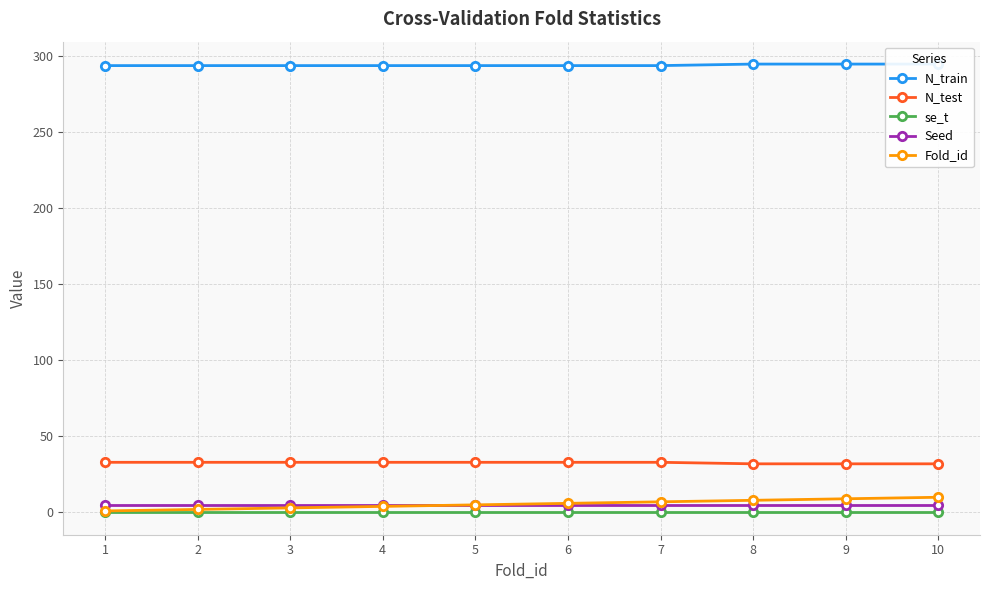

Reading left to right, extract all data points from this chart.

N_train: 294.0	294.0	294.0	294.0	294.0	294.0	294.0	295.0	295.0	295.0
N_test: 33.0	33.0	33.0	33.0	33.0	33.0	33.0	32.0	32.0	32.0
se_t: 0.1	0.1	0.1	0.1	0.1	0.1	0.1	0.1	0.1	0.1
Seed: 5.0	5.0	5.0	5.0	5.0	5.0	5.0	5.0	5.0	5.0
Fold_id: 1.0	2.0	3.0	4.0	5.0	6.0	7.0	8.0	9.0	10.0